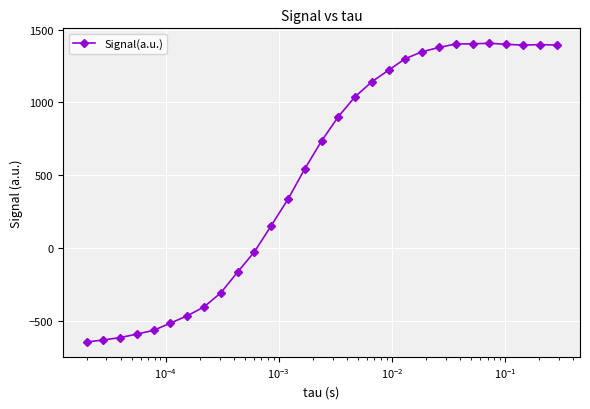

What is the difference between the maximum and minimum values?

2048.4